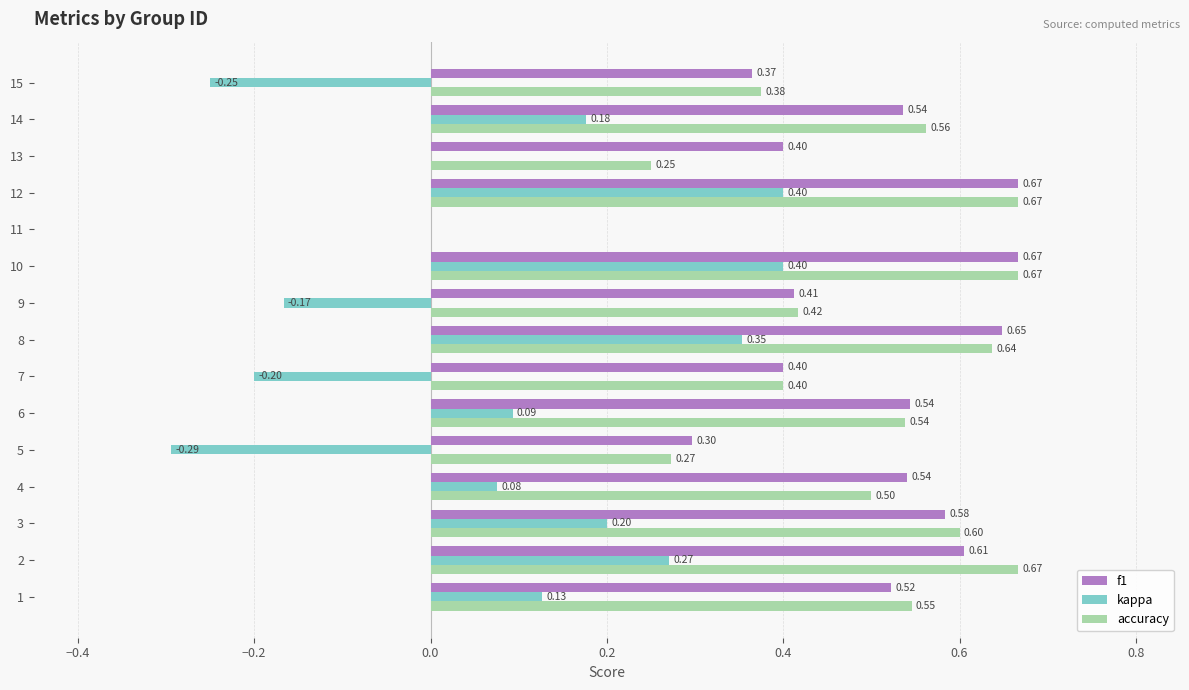

Is the value of kappa at 10 greater than the value of accuracy at 2?

No